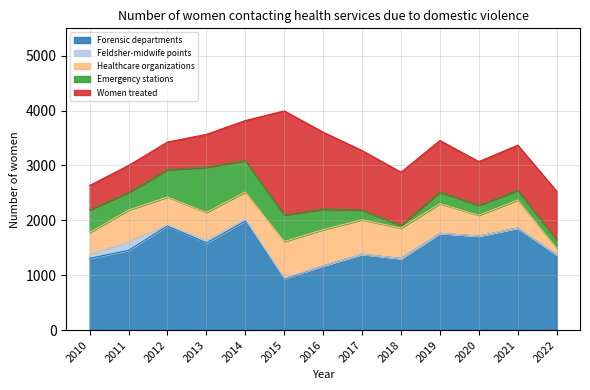

What is the sum of the Feldsher-midwife points values at 2018 and 2014?

35